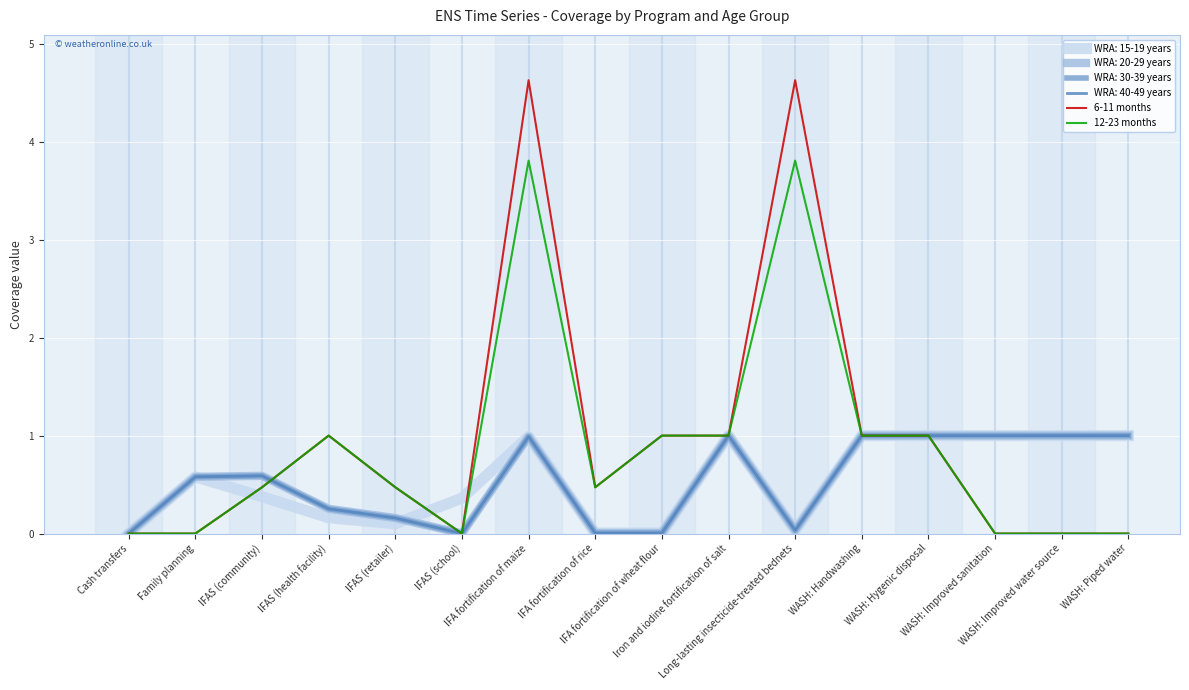

What is the sum of all 12-23 months values?

14.0